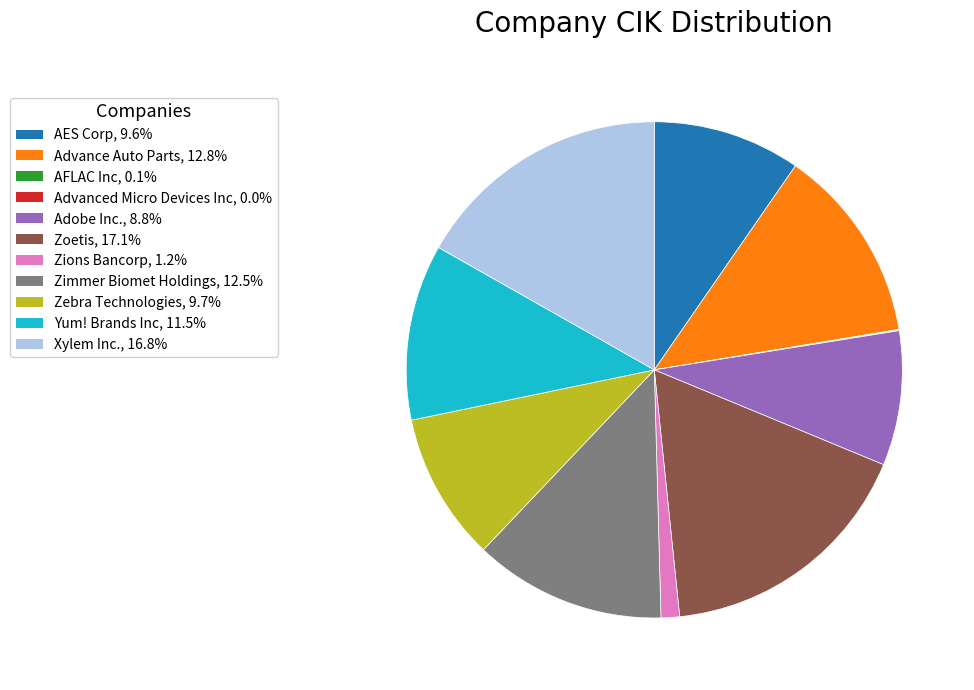

Is there any slice that represents more than half of the pie?

No